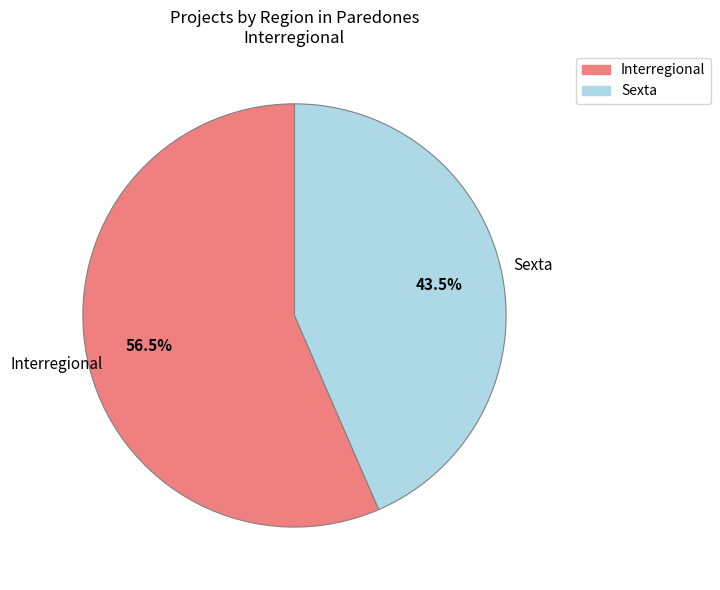

How many slices are in this pie chart?

2